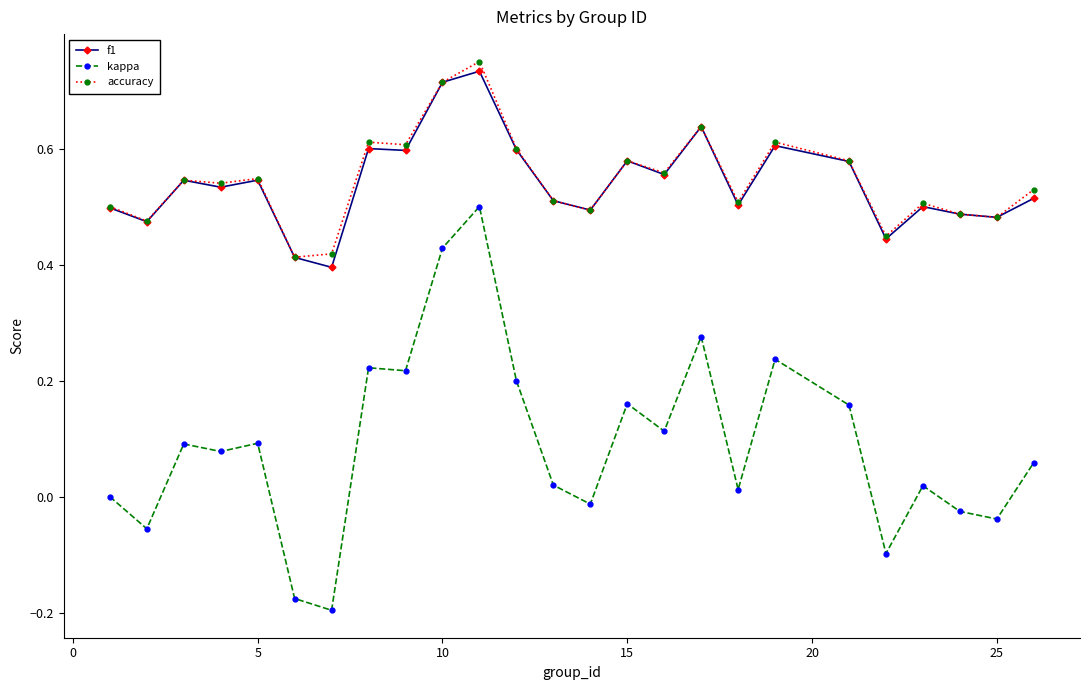

True or false: f1 and kappa cross at least once.

False